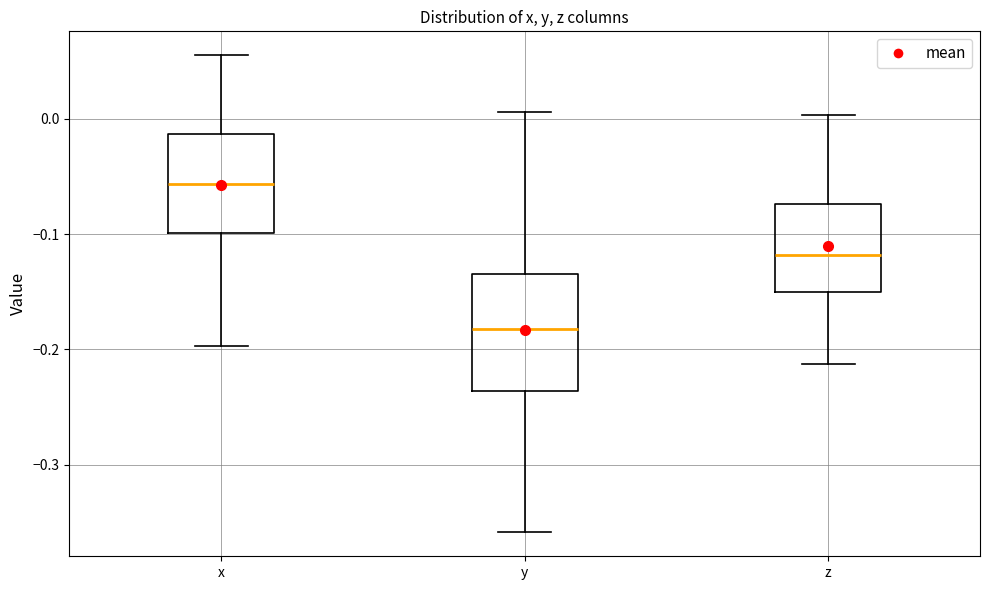

Reading left to right, transcribe this box plot: for each box, give where its median line is, the range the box spans, and where its two whiskers end, as read against the y-axis. The values are not printed on the chart, so give them approximately, as read against the axis.

x: median -0.06, box -0.10 to -0.01, whiskers -0.20 to 0.06
y: median -0.18, box -0.24 to -0.13, whiskers -0.36 to 0.01
z: median -0.12, box -0.15 to -0.07, whiskers -0.21 to 0.00